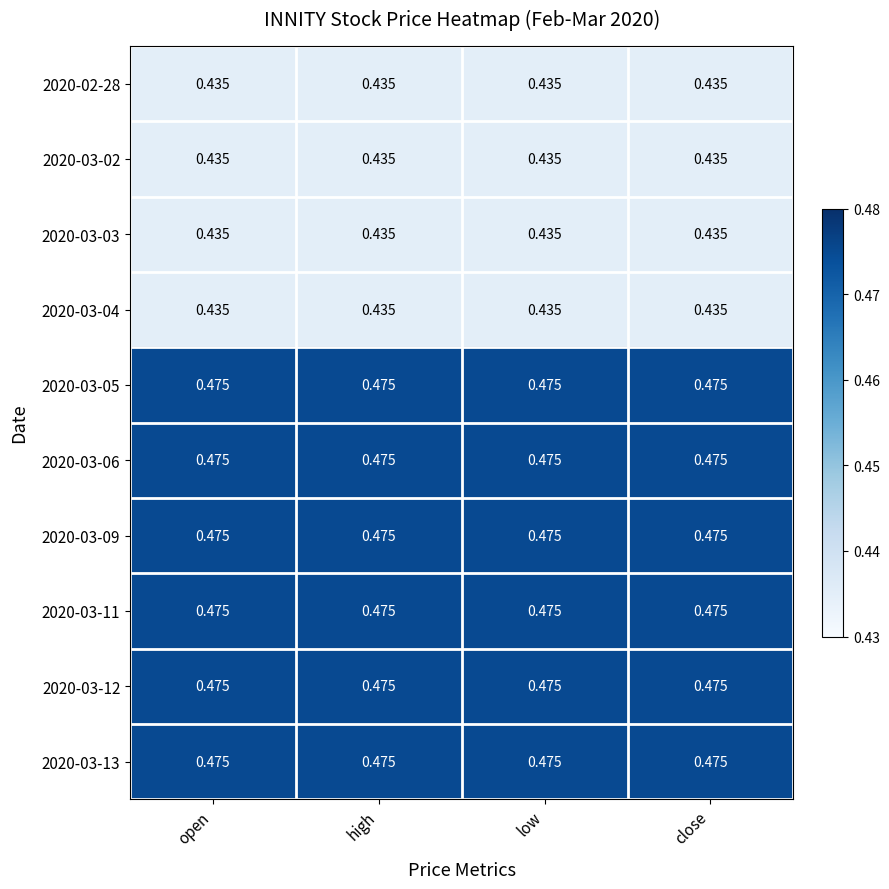

How many distinct data groups are displayed?

10